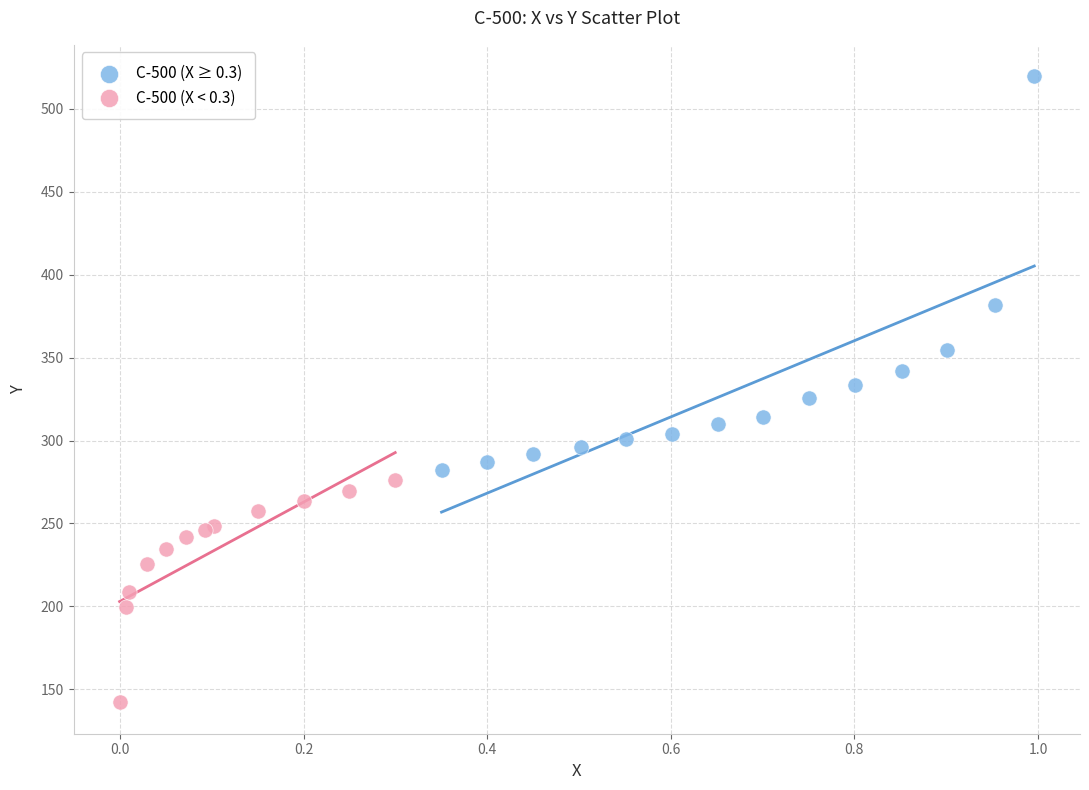

Which series contains the lowest Y value?

C-500 (X < 0.3)